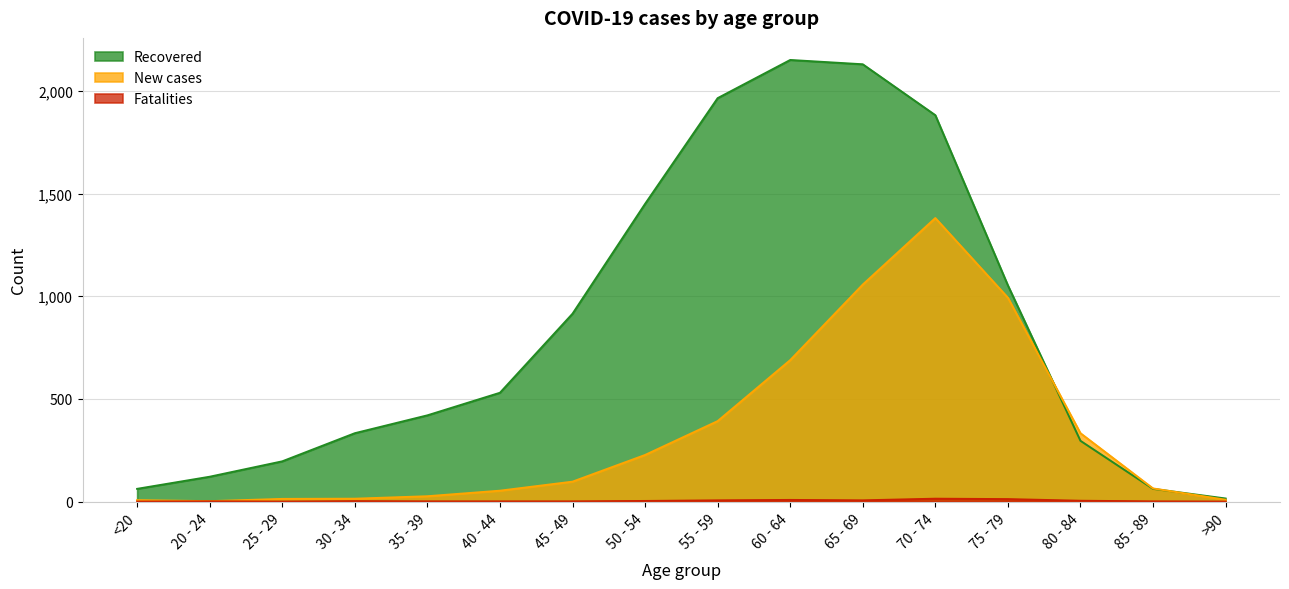

Reading left to right, list all the values displayed in this chart.

col_2: <20=62	20 - 24=121	25 - 29=196	30 - 34=333	35 - 39=420	40 - 44=530	45 - 49=915	50 - 54=1450	55 - 59=1965	60 - 64=2151	65 - 69=2130	70 - 74=1882	75 - 79=1053	80 - 84=296	85 - 89=62	>90=15
col_3: <20=7	20 - 24=2	25 - 29=13	30 - 34=14	35 - 39=26	40 - 44=53	45 - 49=97	50 - 54=227	55 - 59=392	60 - 64=689	65 - 69=1057	70 - 74=1381	75 - 79=993	80 - 84=333	85 - 89=64	>90=9
col_4: <20=0	20 - 24=1	25 - 29=0	30 - 34=2	35 - 39=1	40 - 44=1	45 - 49=1	50 - 54=3	55 - 59=6	60 - 64=8	65 - 69=6	70 - 74=14	75 - 79=12	80 - 84=4	85 - 89=1	>90=0